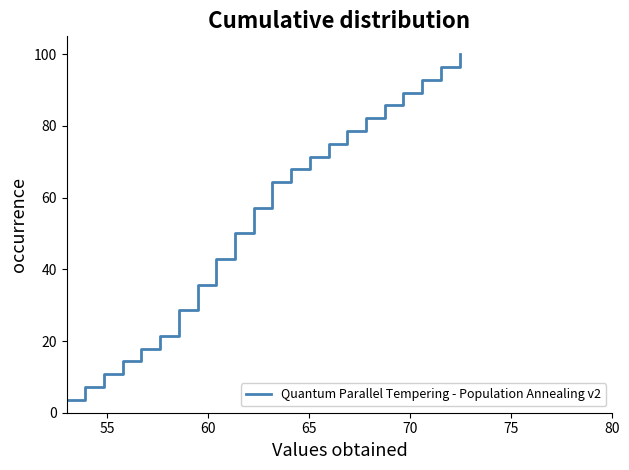

What is the difference between the maximum and minimum values?

96.4